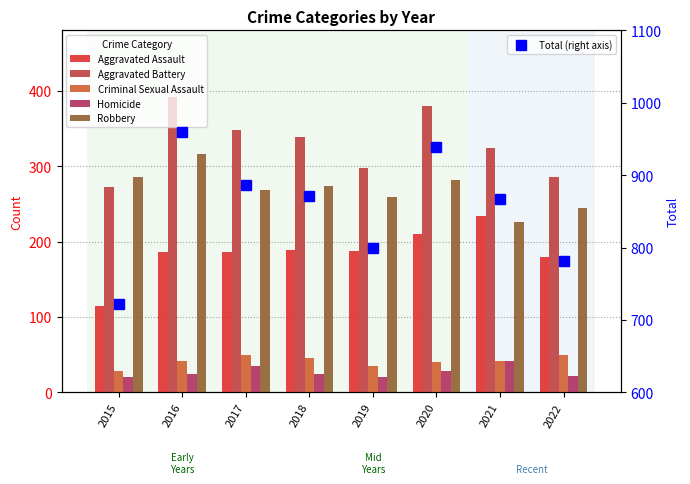

Reading left to right, what are all the values shown in this chart?

Aggravated Assault: 115	186	186	189	188	210	234	180
Aggravated Battery: 272	392	348	339	297	380	324	286
Criminal Sexual Assault: 28	41	50	45	35	40	41	49
Homicide: 21	24	35	25	21	28	42	22
Robbery: 286	316	268	273	259	281	226	245
Total (right axis): 722	959	887	871	800	939	867	782